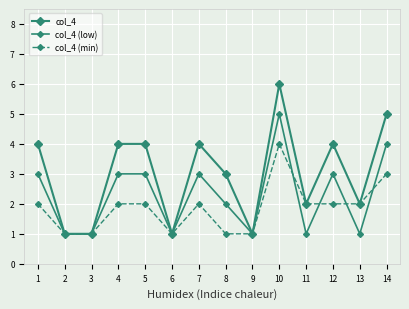

Which category has the highest value in the col_4 (low) series?

10